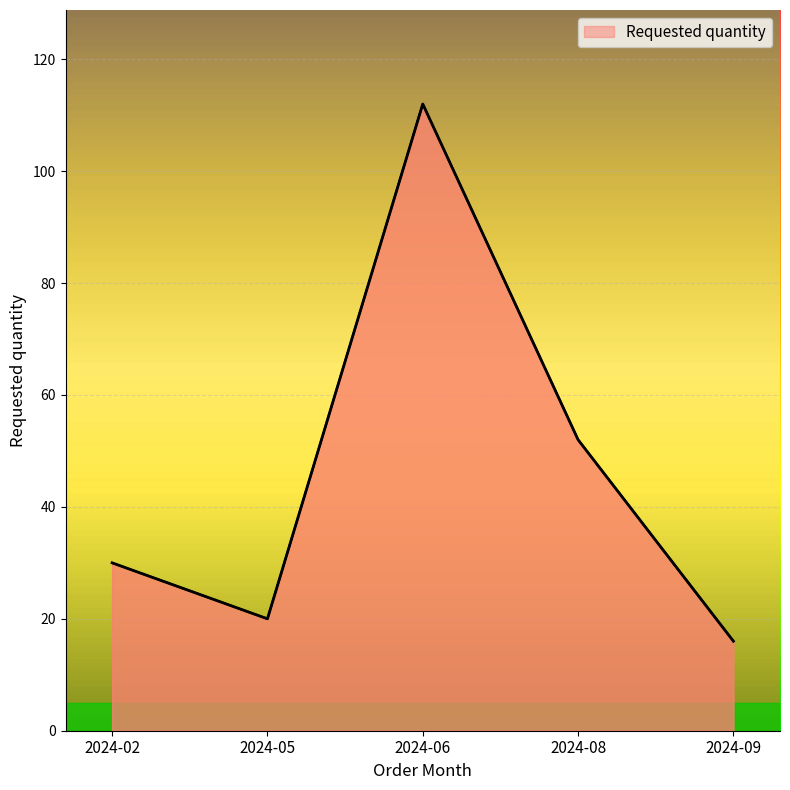

What is the change in value from 2024-02 to 2024-09?

-14